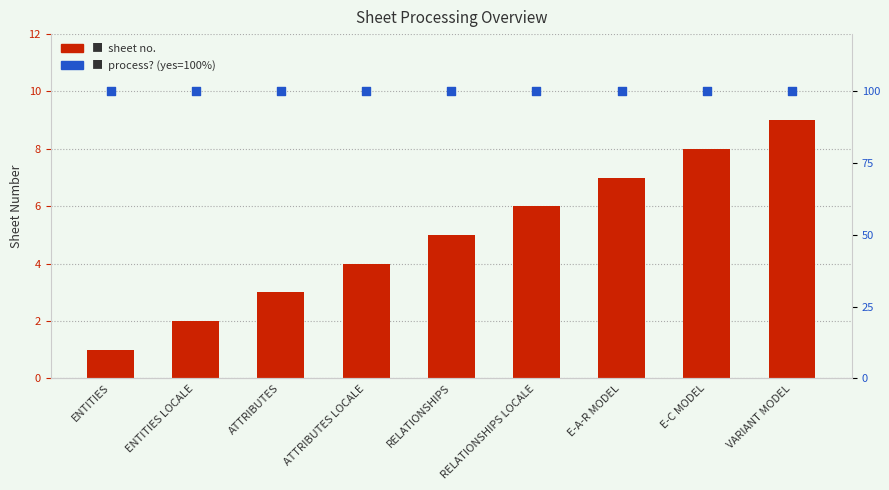

Which series has the widest spread of Y values?

SHEET NO.